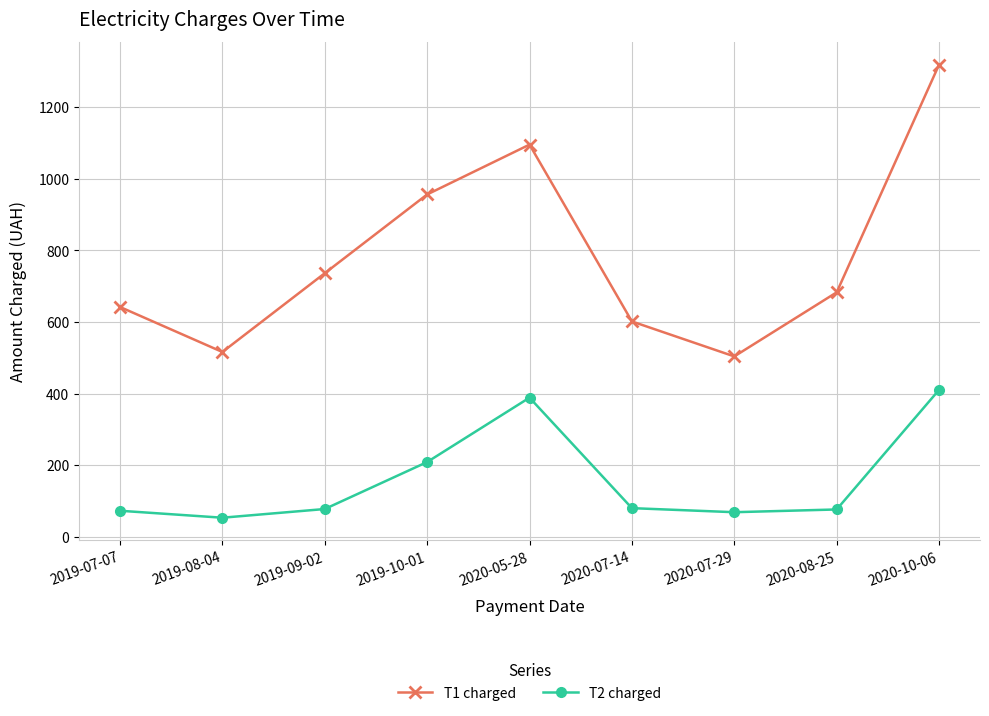

Rank the series at 2019-07-07 from highest to lowest value.

T1 charged, T2 charged